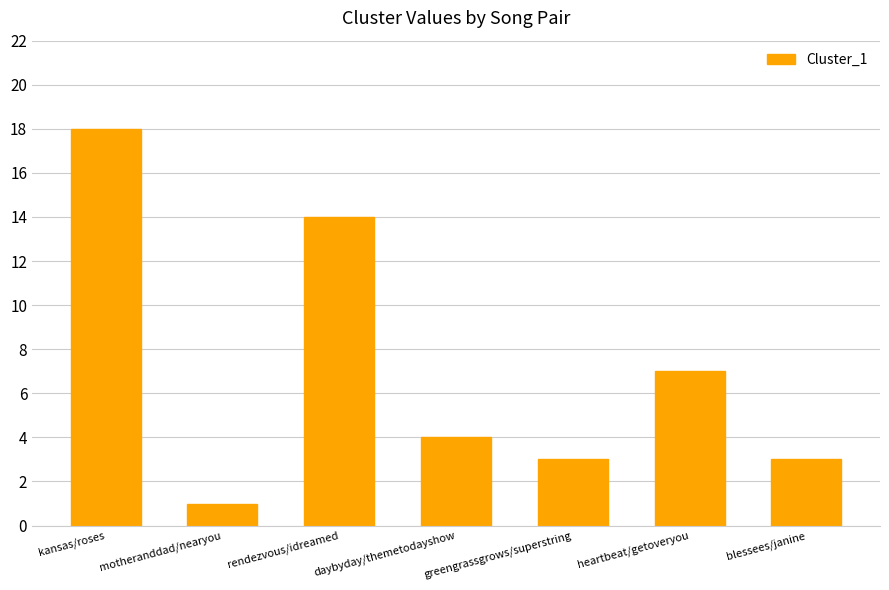

What is the label of the 3rd bar from the right?

greengrassgrows/superstring